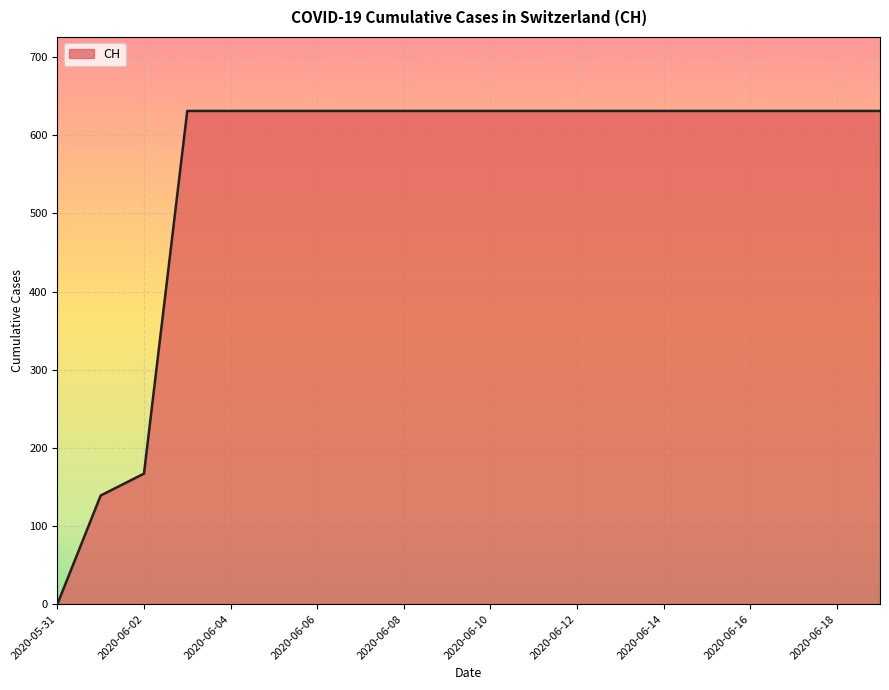

What is the difference between the maximum and minimum values?

631